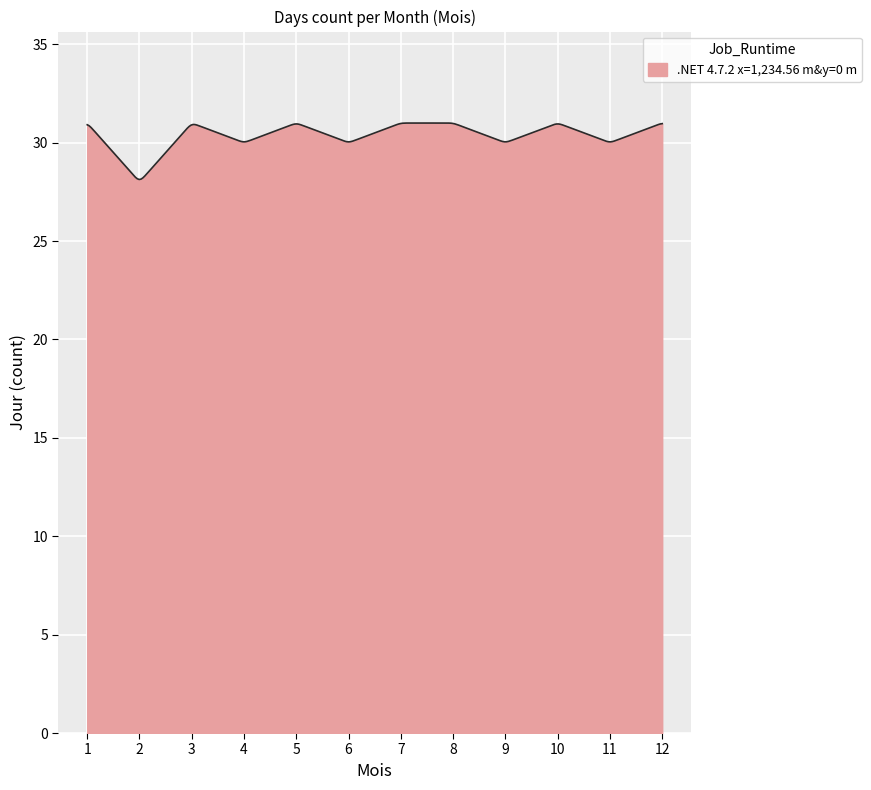

What is the difference between the maximum and minimum values?

2.9